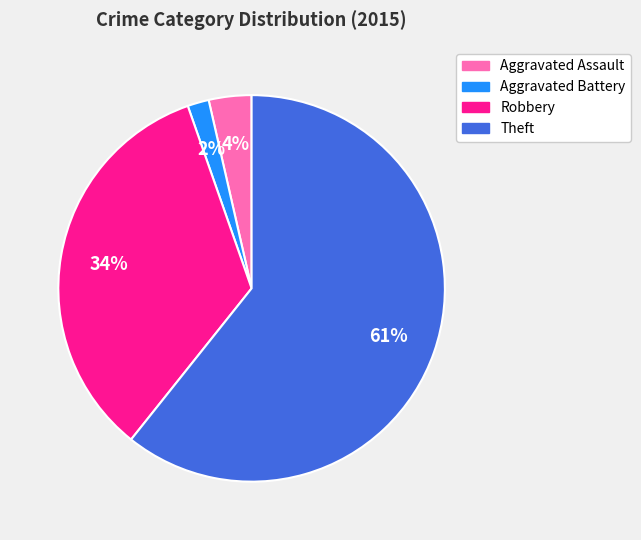

Is there a majority slice in this chart?

Yes